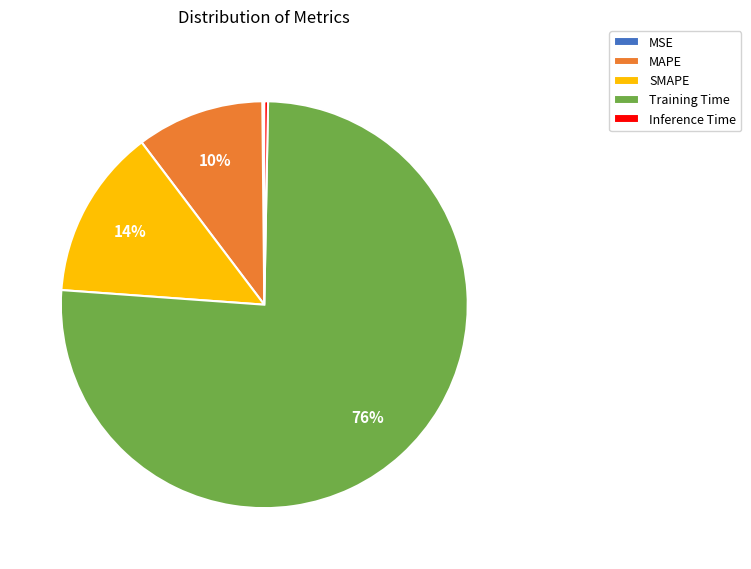

Is there any slice that represents more than half of the pie?

Yes